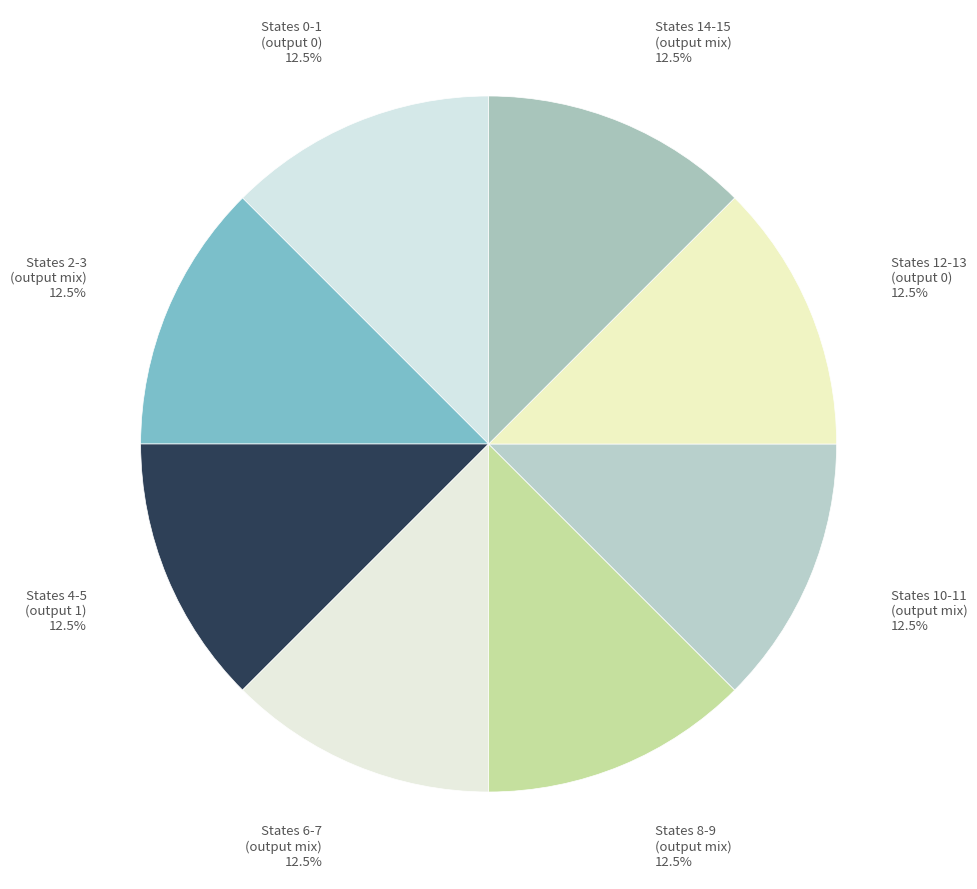

How many segments does this pie chart have?

8